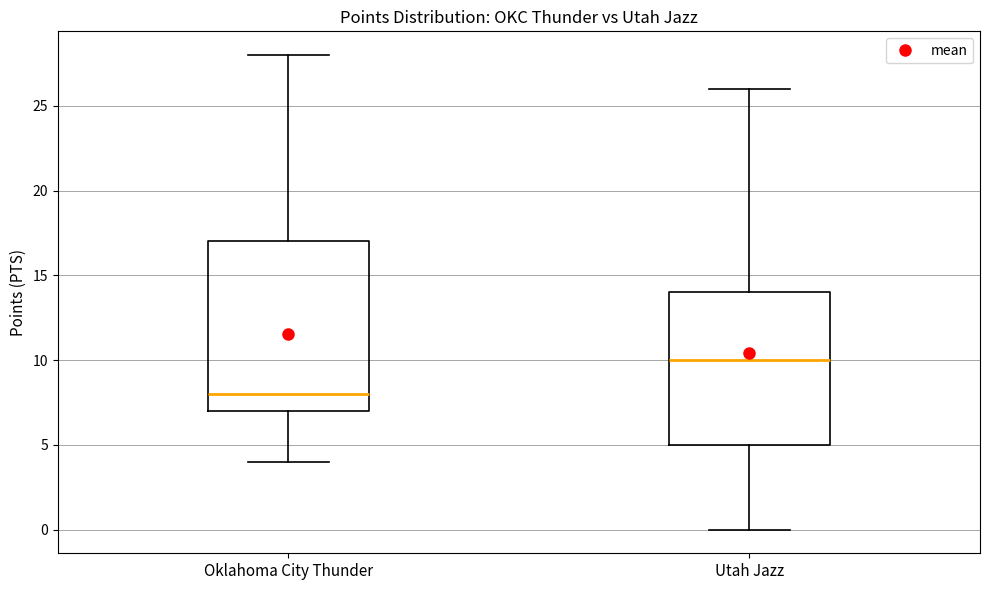

Where does the upper whisker of the box for Oklahoma City Thunder end on the y-axis? The values are not printed on the chart, so give them approximately, as read against the axis.

28